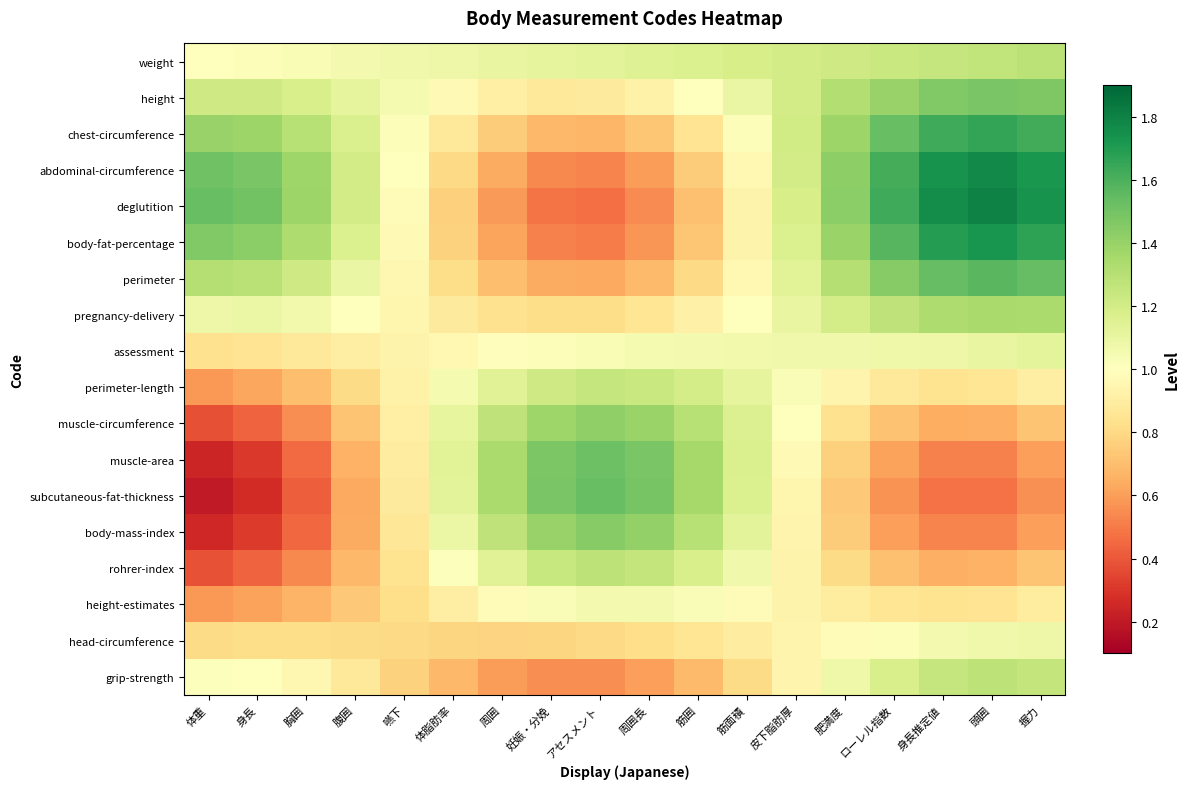

How many series are shown in this chart?

18